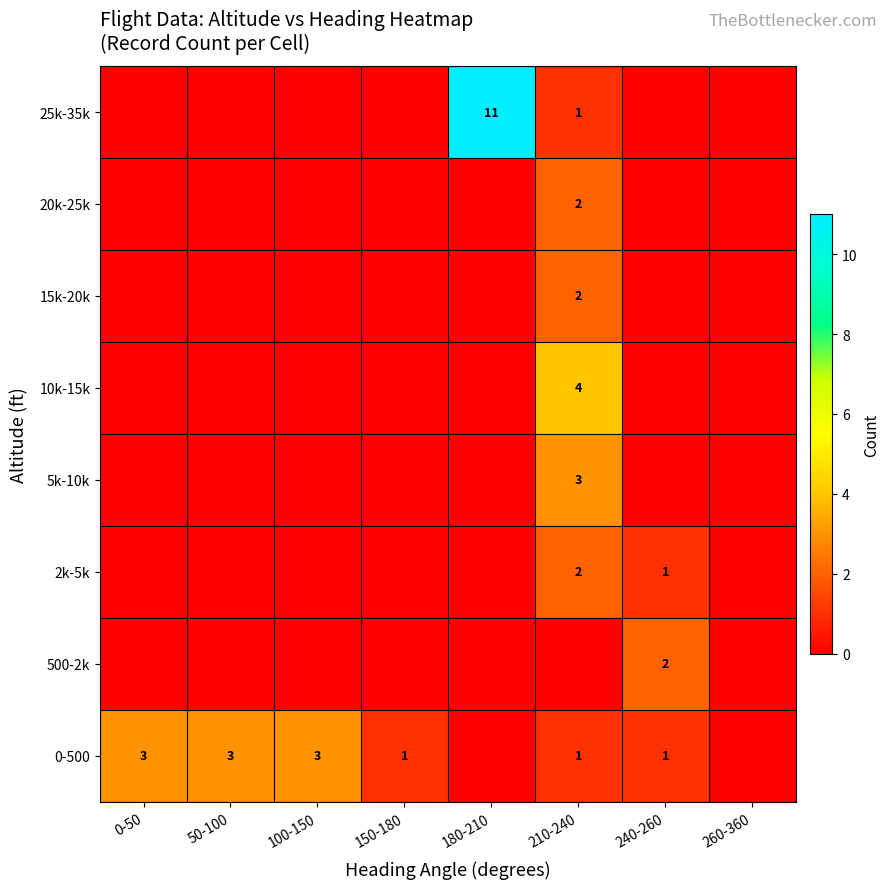

Is the value of 2k-5k at 210-240 greater than the value of 0-500 at 240-260?

Yes